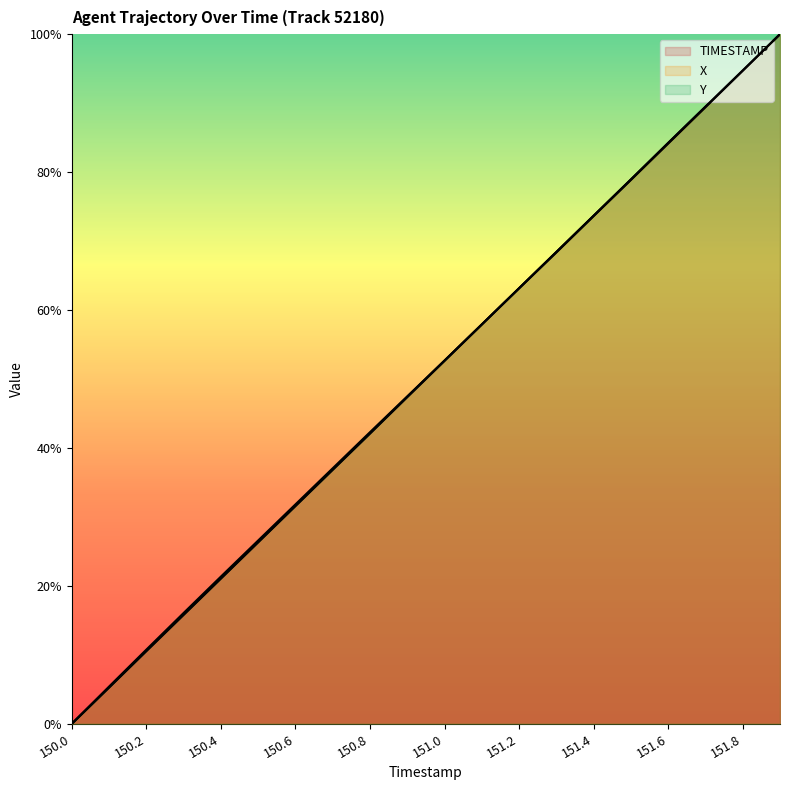

What is the total value across all series at 150.6?

0.9